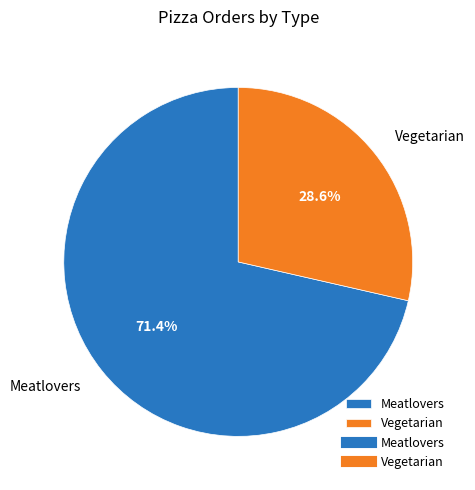

Which slice is the smallest?

Vegetarian